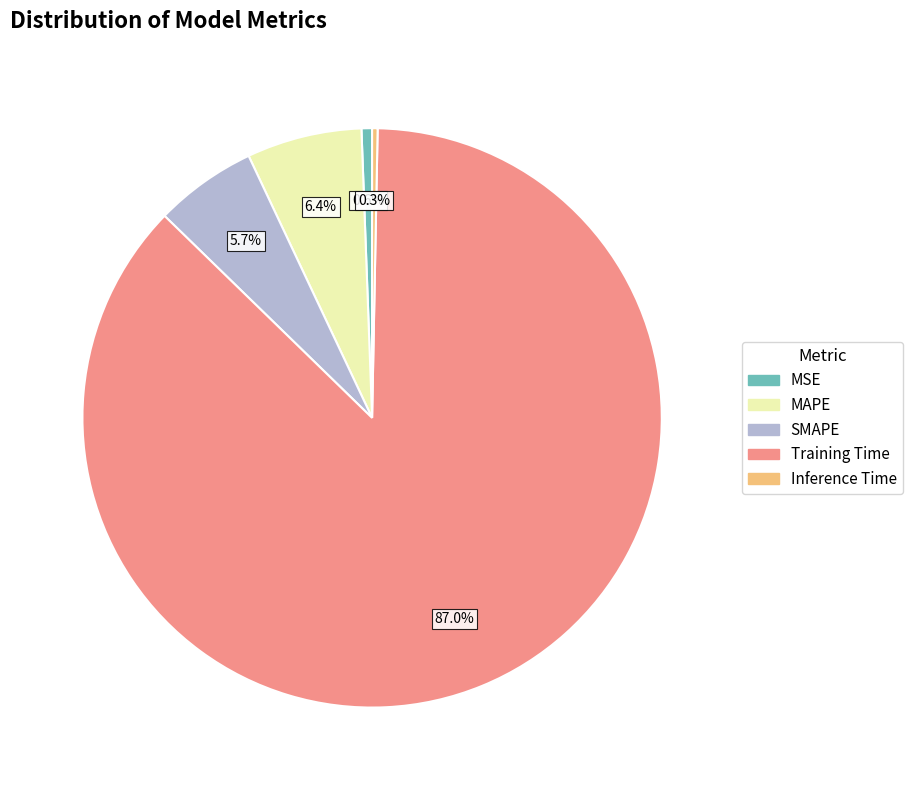

To the nearest percent, what is the combined percentage of Training Time and SMAPE?

93%